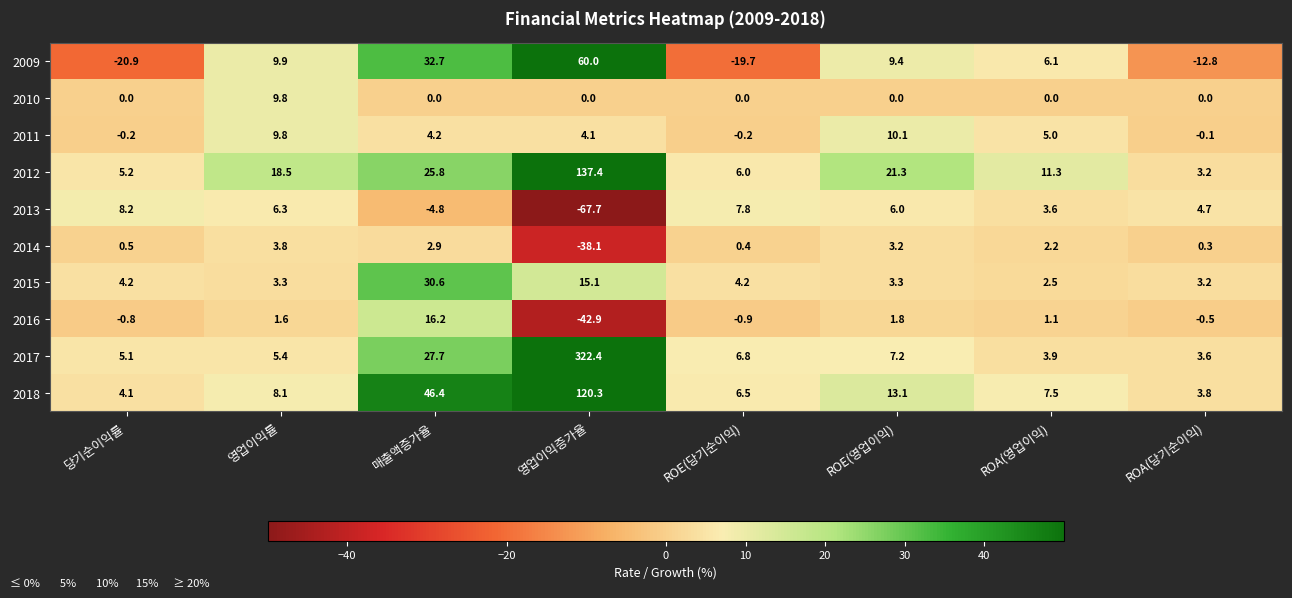

True or false: 2017 has a value of 7.8 at 당기순이익률.

False